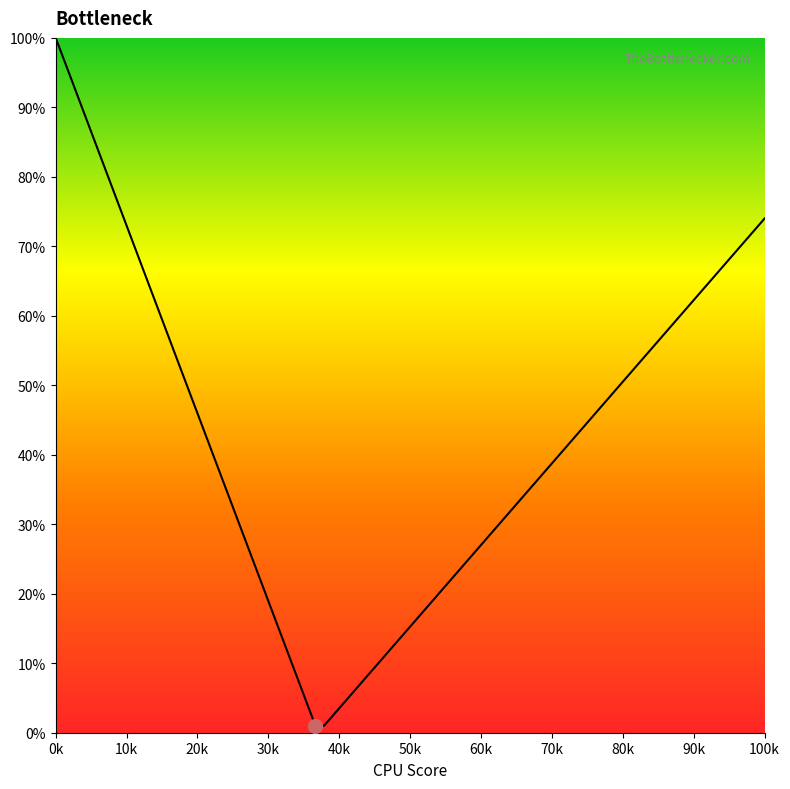

Does the chart have visible grid lines?

No